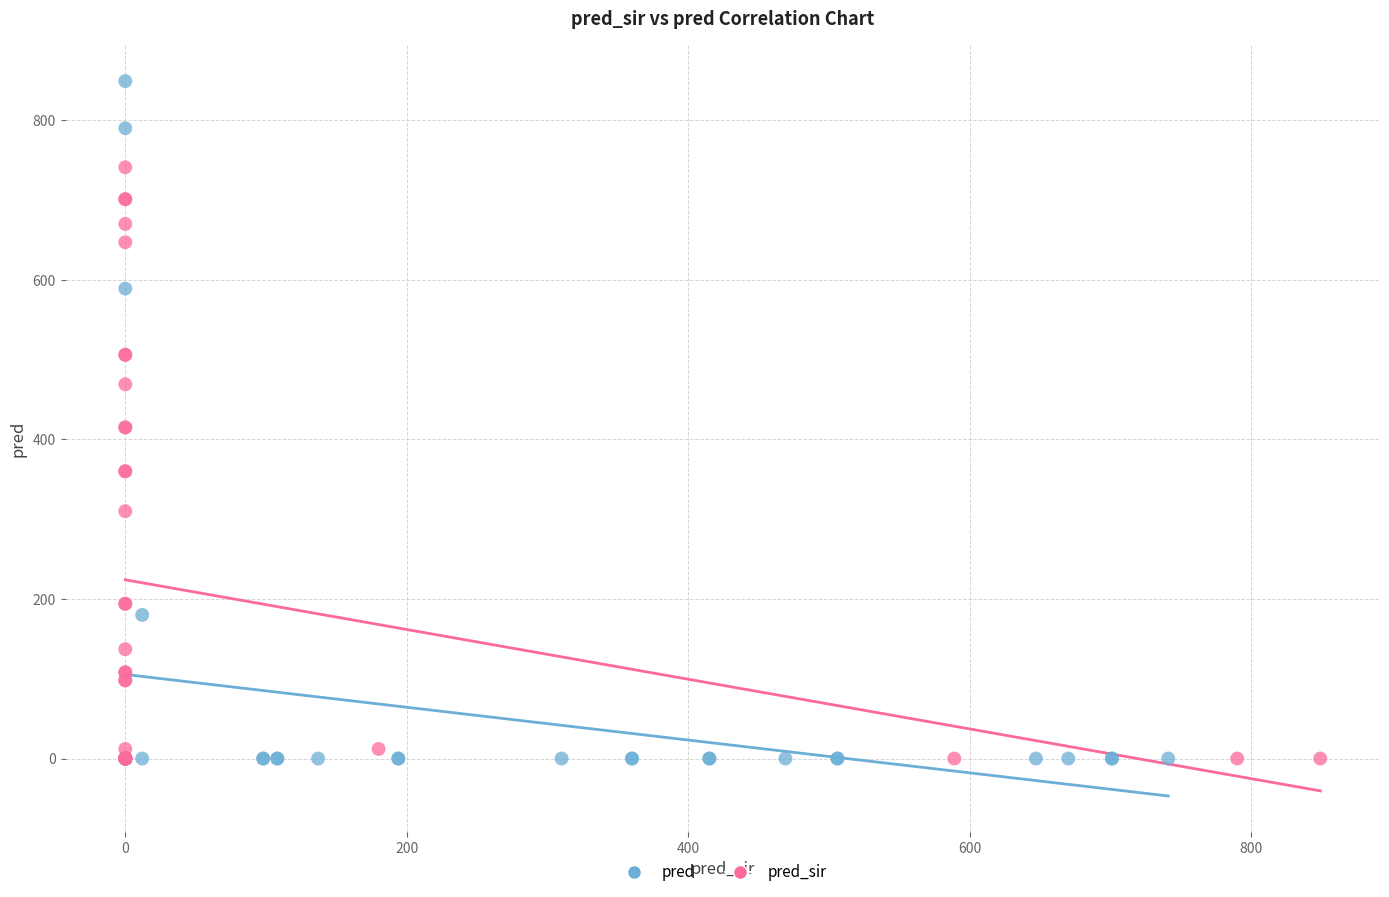

Which series has the widest spread of Y values?

pred